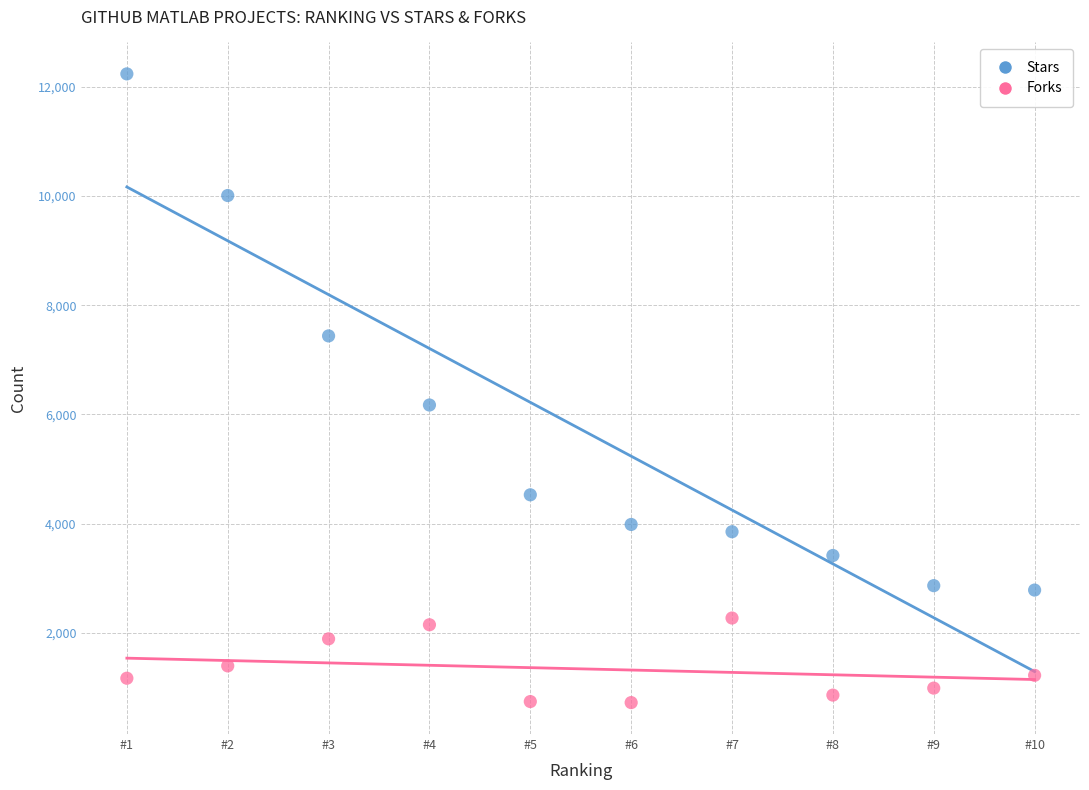

Which series contains the lowest Y value?

Forks